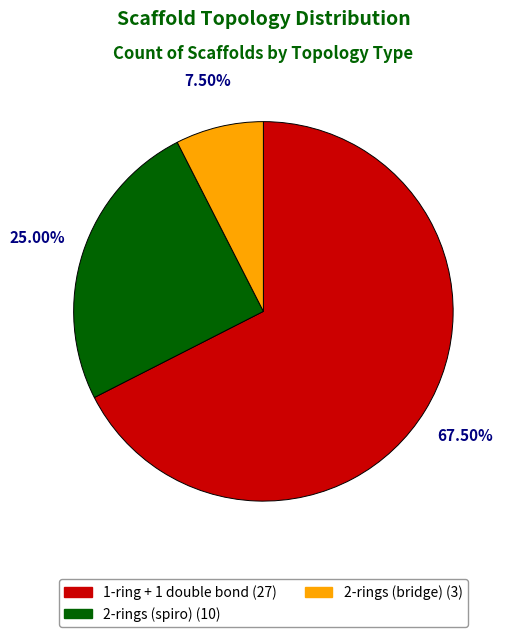

Rank the categories by value from highest to lowest.

1-ring + 1 double bond, 2-rings (spiro), 2-rings (bridge)